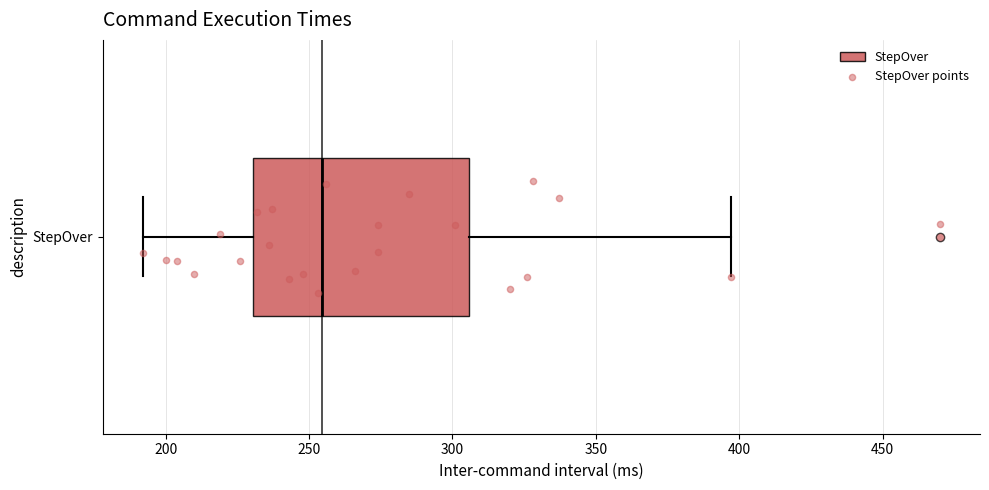

Read this box plot against the x-axis: the position of the median line, the range covered by the box, and the ends of both whiskers. The values are not printed on the chart, so give them approximately, as read against the axis.

median 255, box 230 to 305, whiskers 190 to 395